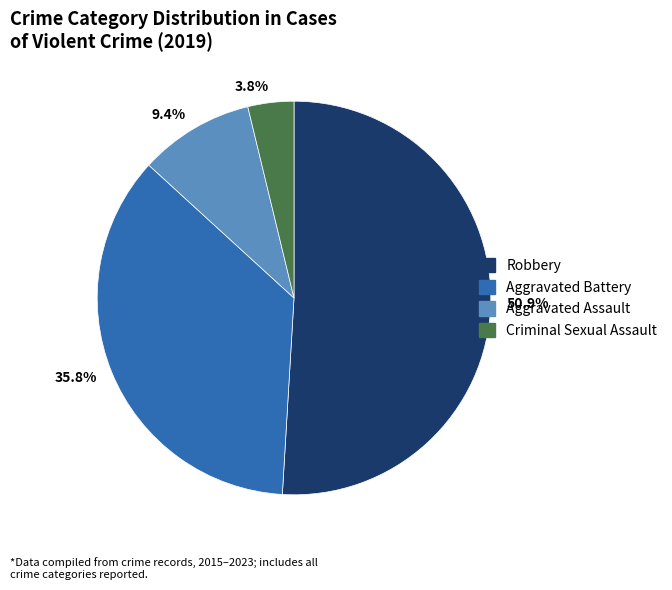

Do 3.8% and 50.9% together represent more than half of the pie?

Yes